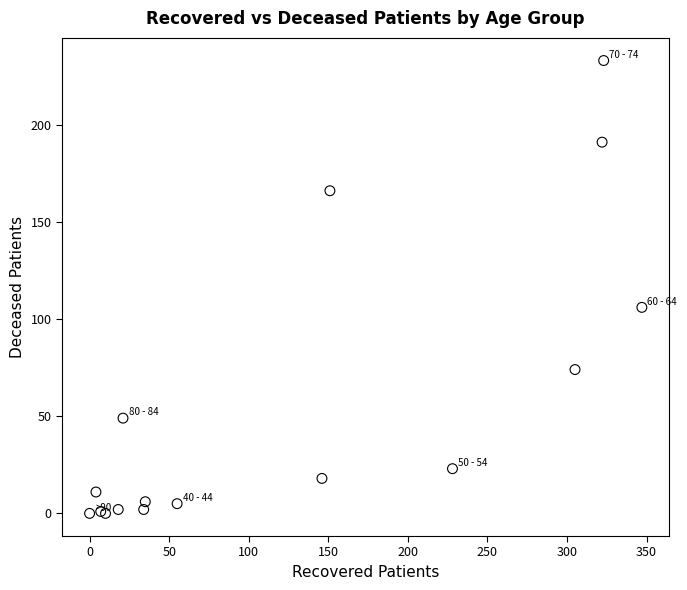

What Y value in the scatter plot is closest to 116?

106